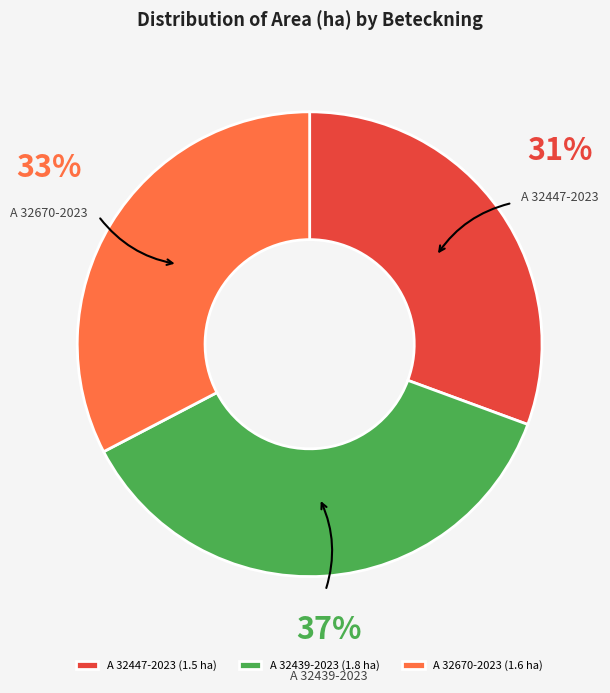

Combined, do A 32670-2023 and A 32439-2023 account for over 50%?

Yes